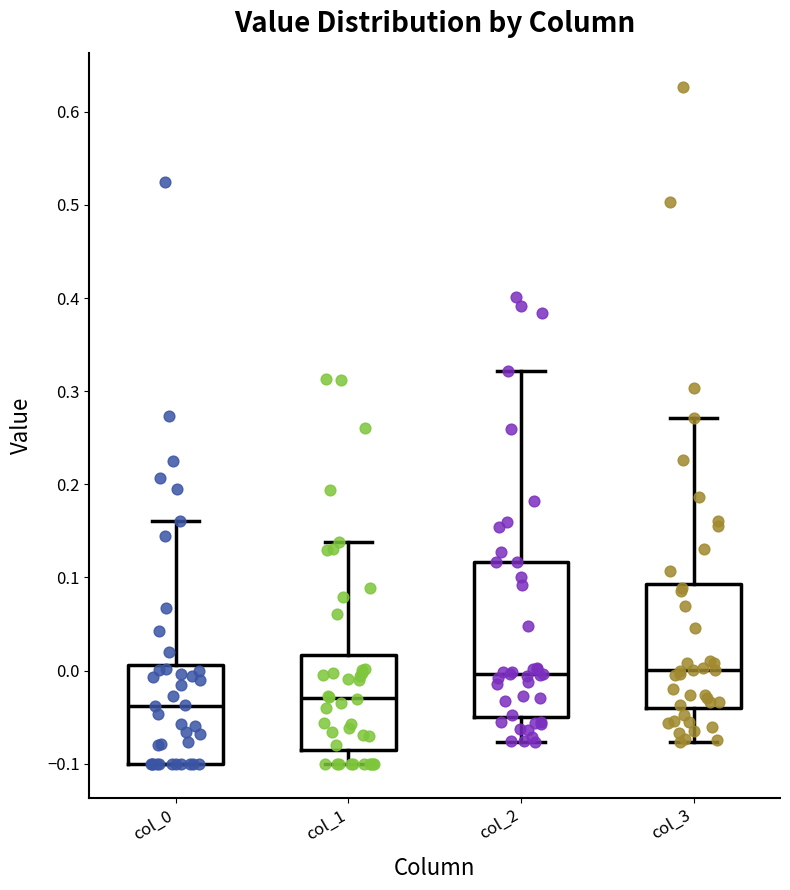

Which box is the tallest, from its lower edge to its upper edge?

col_2